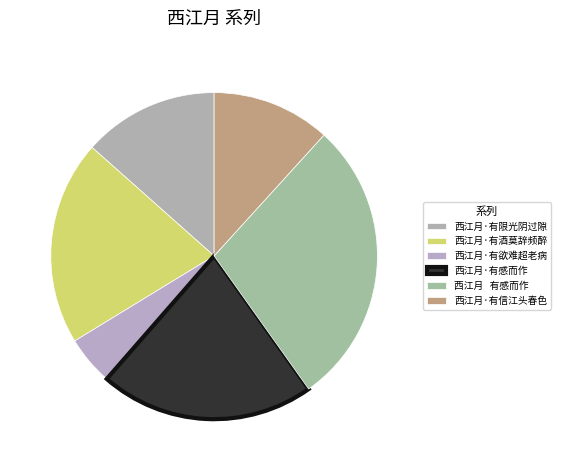

How many segments does this pie chart have?

6